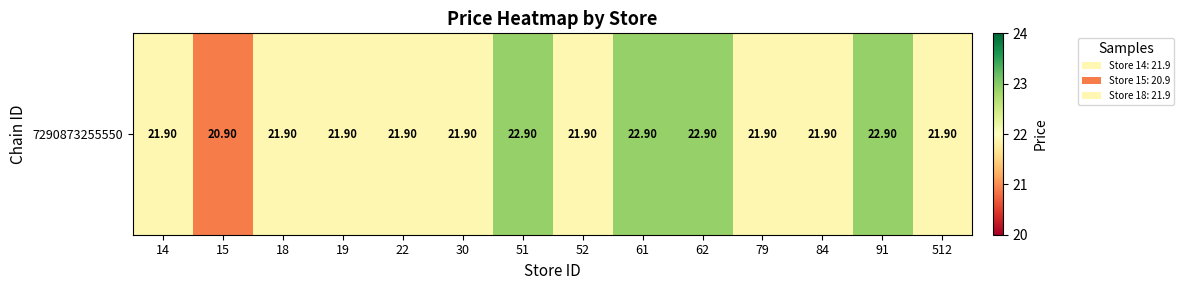

What is the sum of all values?

309.6